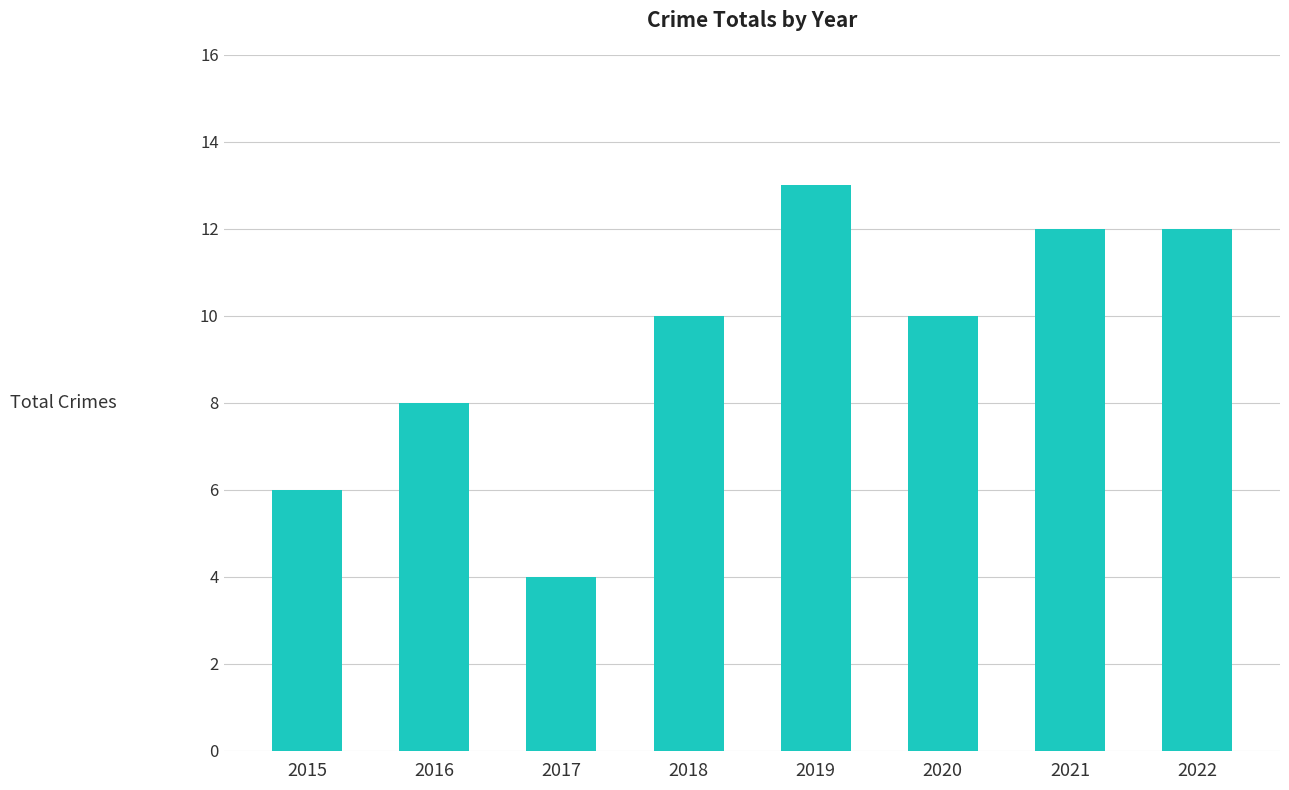

Which category has the highest value across all series?

2019